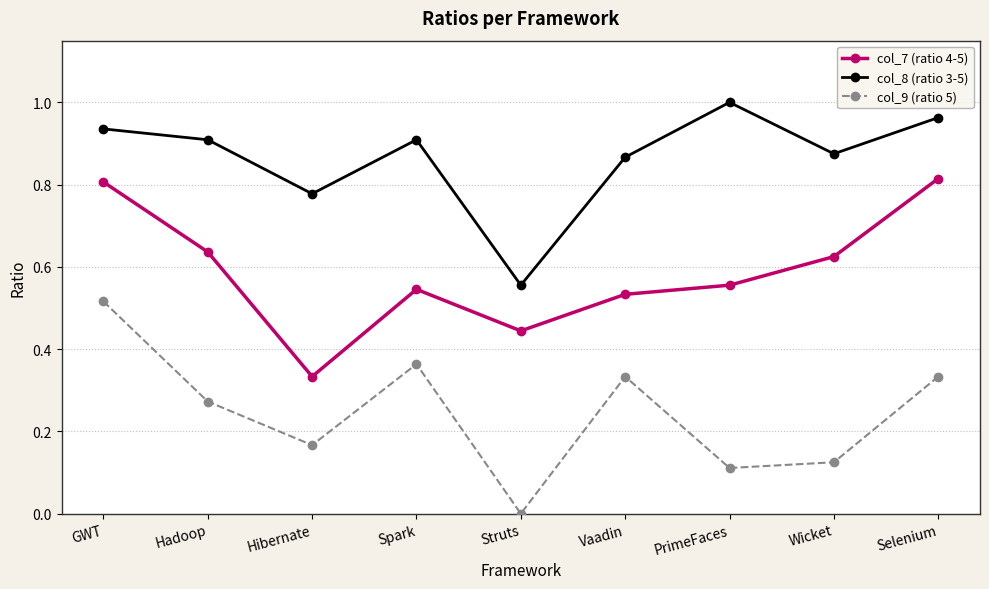

True or false: col_7 (ratio 4-5) and col_9 (ratio 5) cross at least once.

False